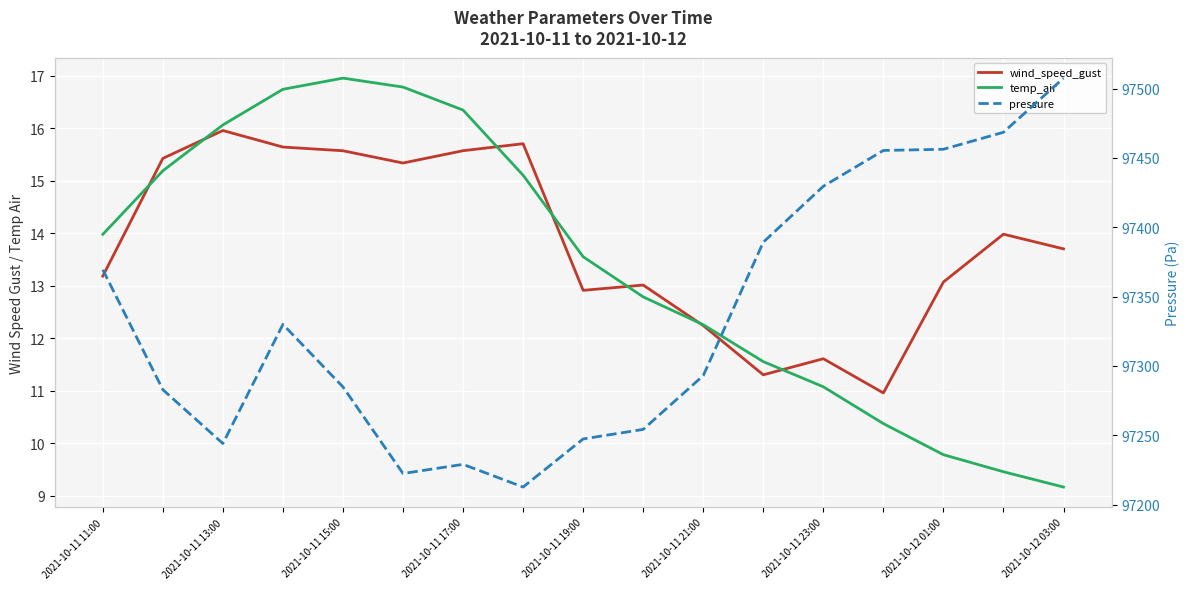

How many lines are shown in the chart?

3